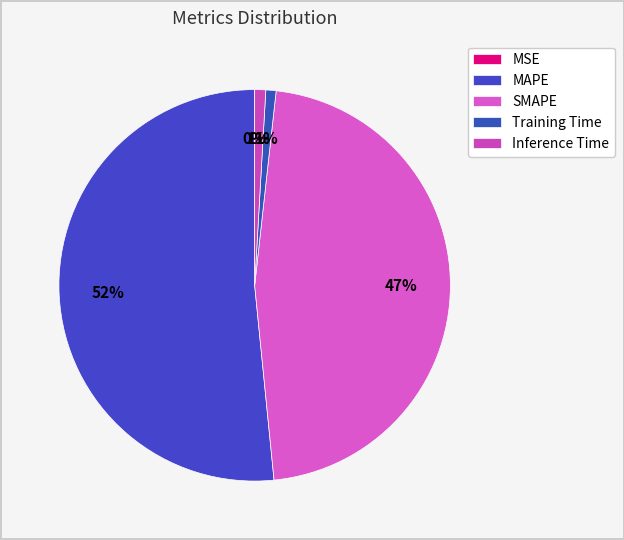

To the nearest percent, what is the difference between the largest and smallest slice percentages?

52%